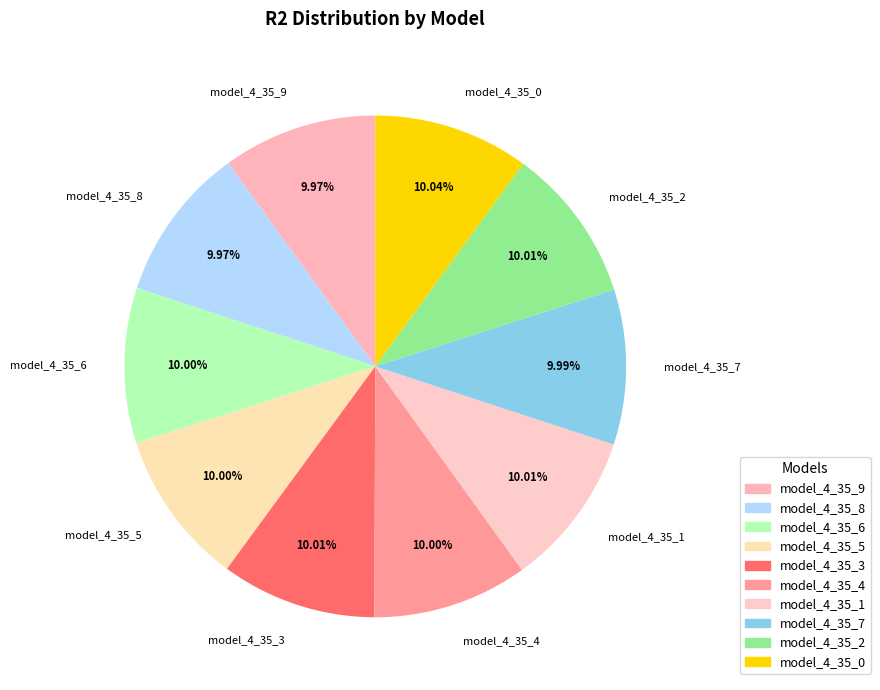

To the nearest percent, what is the combined percentage of model_4_35_0 and model_4_35_5?

20%